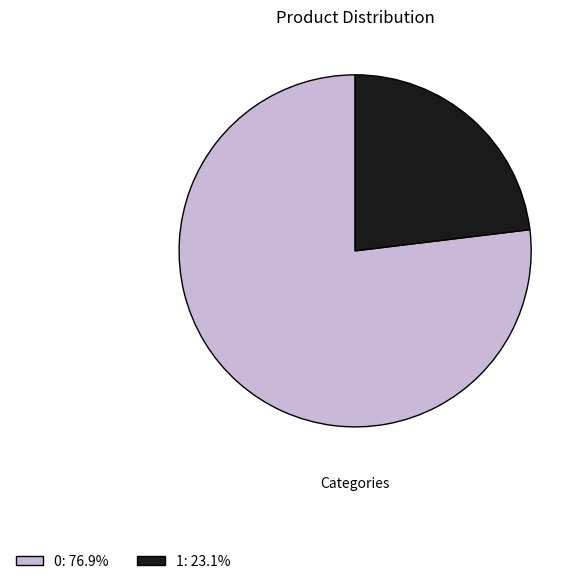

Count the number of slices in the pie.

2